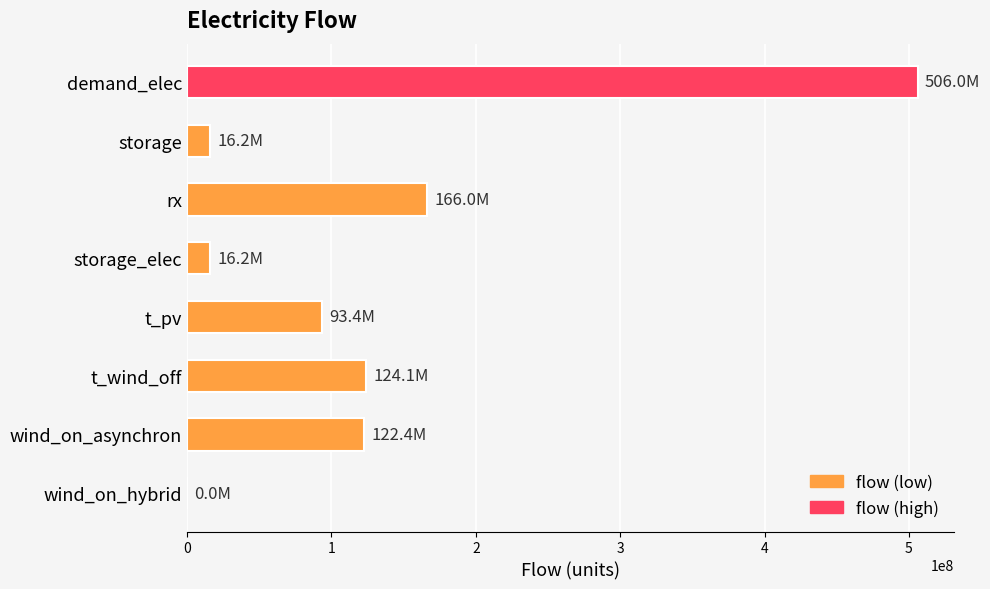

What is the sum of the values at wind_on_hybrid and rx?

166038643.2